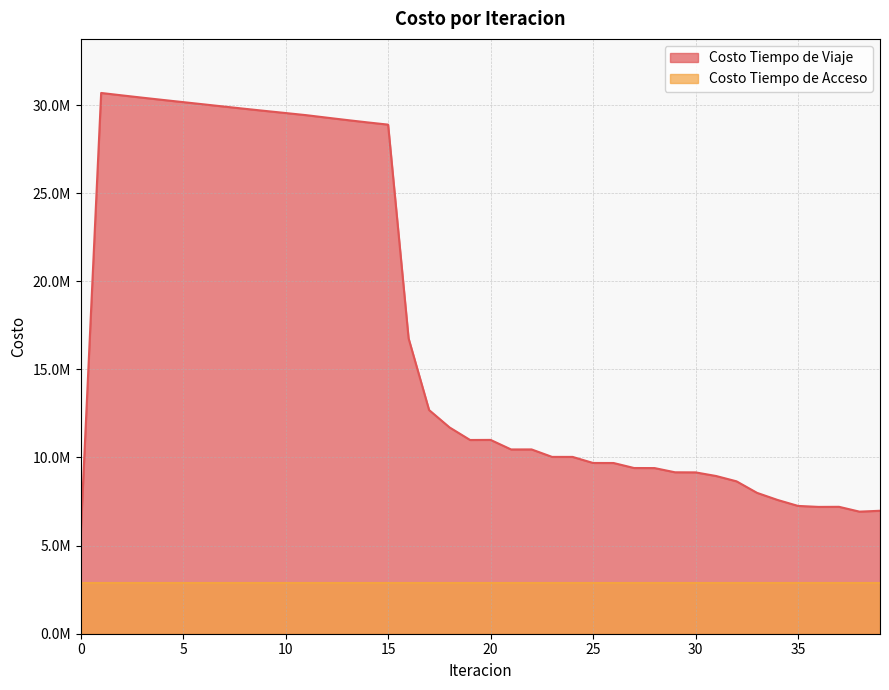

What is the change in value from 0 to 20?

+5409683.2